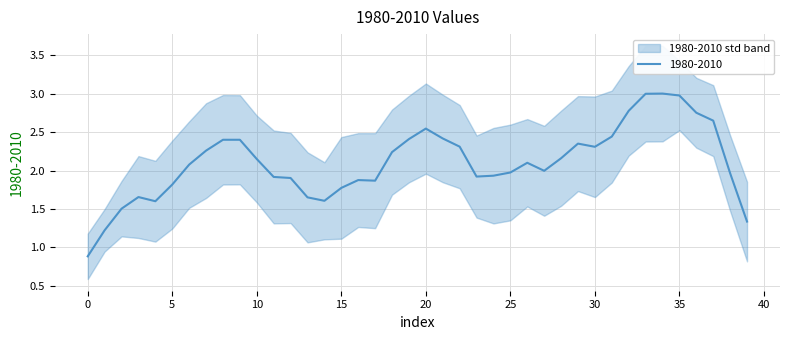

What is the lowest value of the 1980-2010 series?

0.9